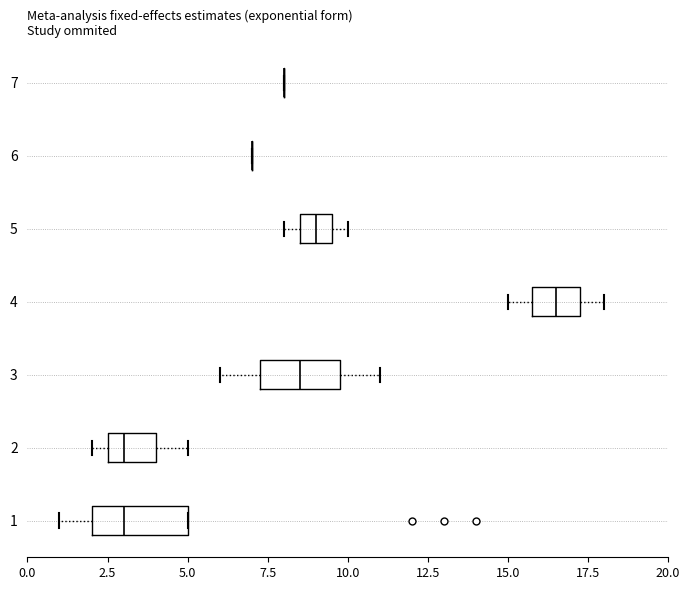

Comparing the boxes themselves (not the whiskers), which one is the widest?

1